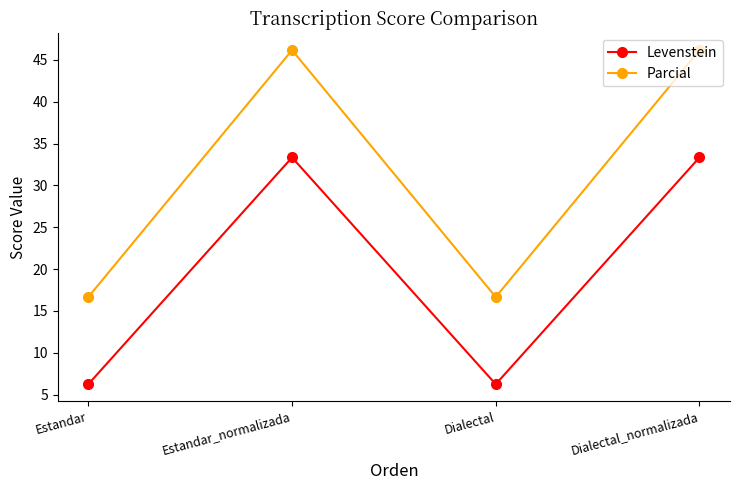

What is the highest value of the Parcial series?

46.2